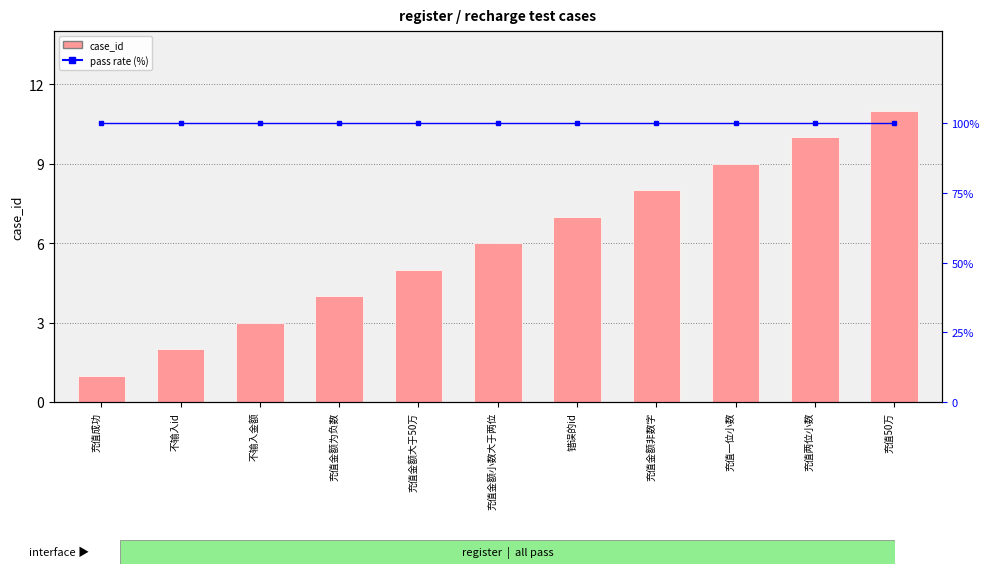

What is the difference between the case_id values at 不输入id and 充值金额大于50万?

3